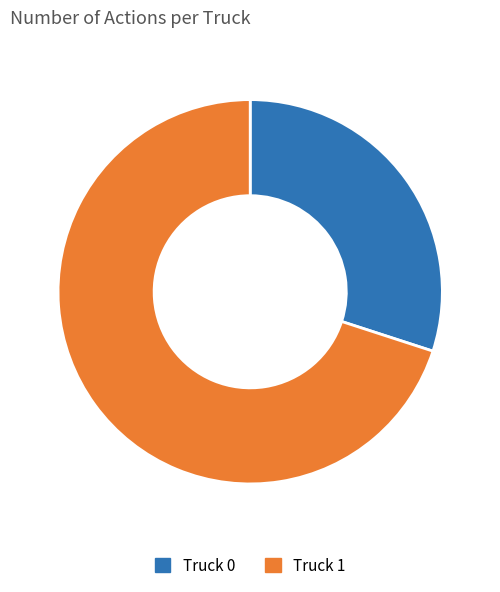

Is the sum of Truck 1 and Truck 0 greater than half?

Yes